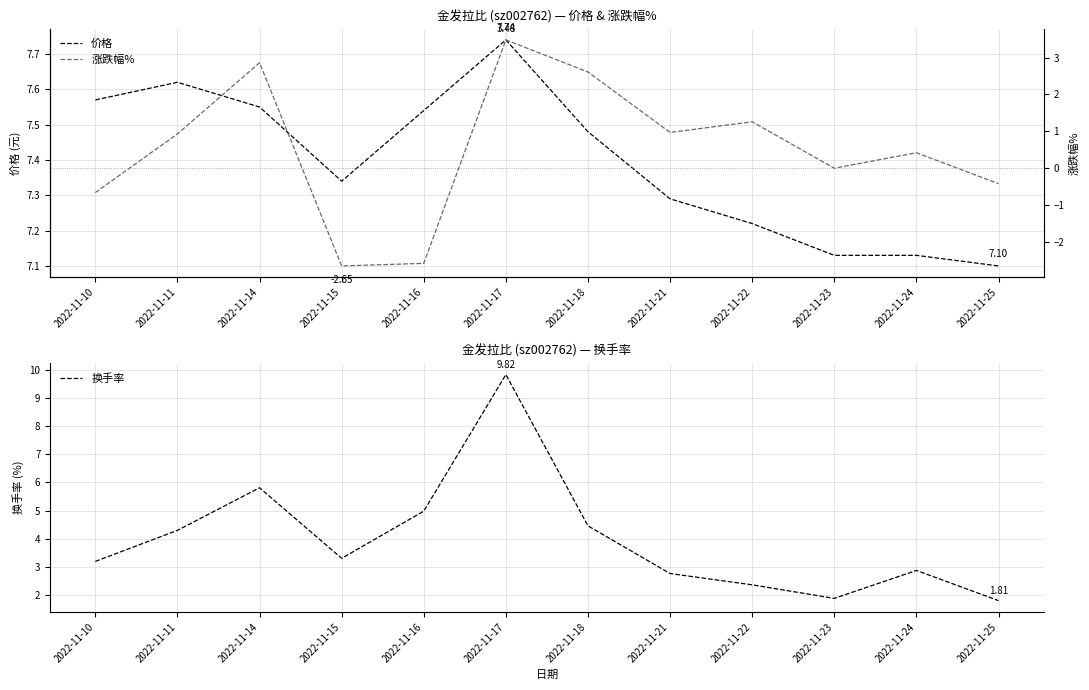

After their last crossing, which series has the higher values: 价格 or 换手率?

价格